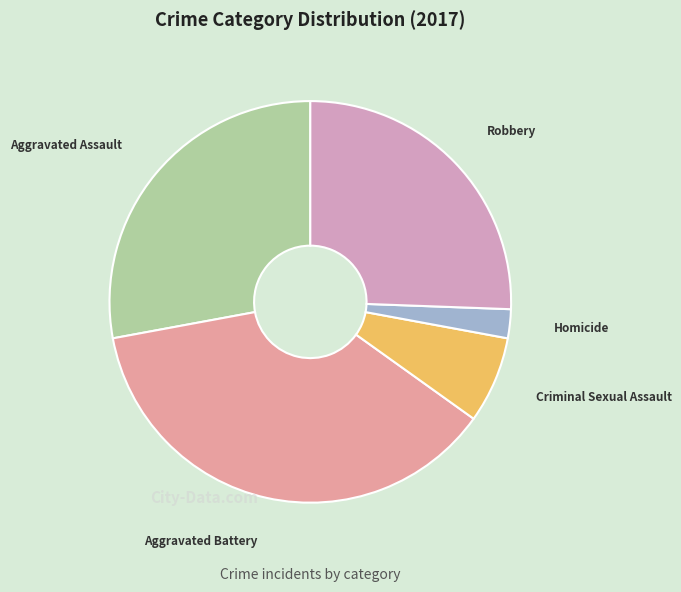

What is the largest slice in the pie chart?

Aggravated Battery